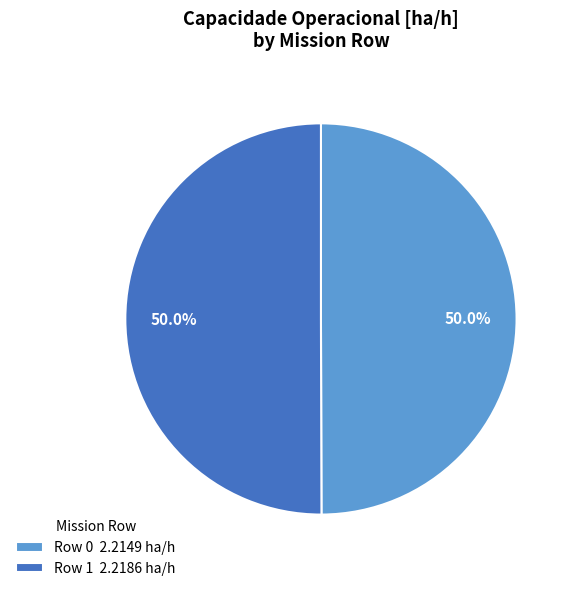

Approximately how many times larger is the value at Row 1 2.2186 ha/h compared to Row 0 2.2149 ha/h?

1.0